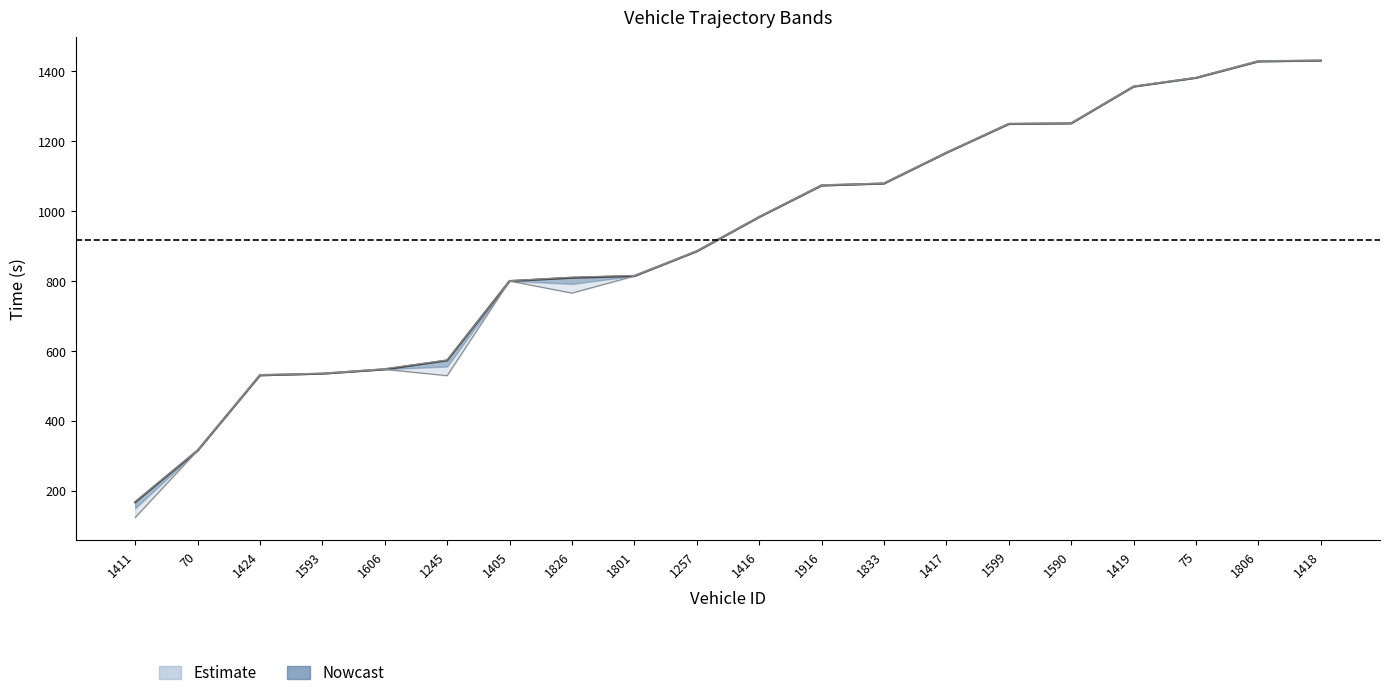

What is the difference between the values at 1801 and 1416?

168.9